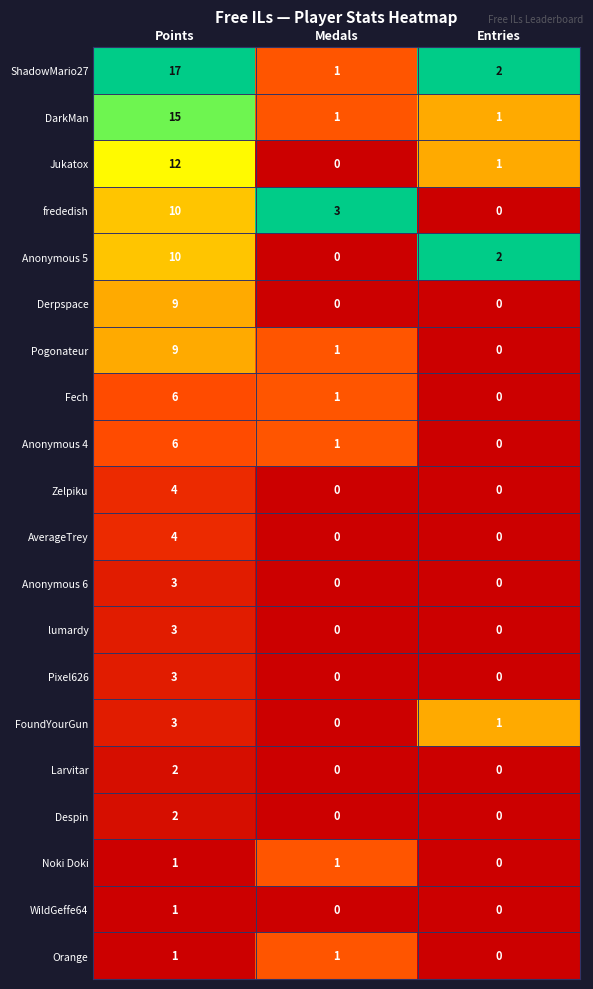

Is it true that Anonymous 6 equals -2 at Medals?

False